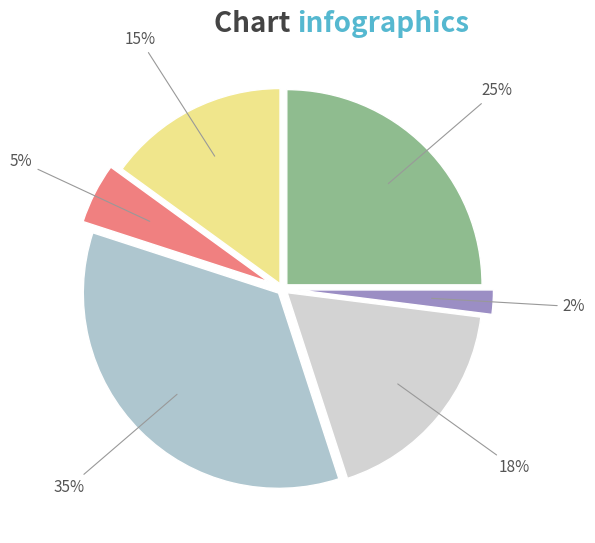

Do 2% and 35% together represent more than half of the pie?

No